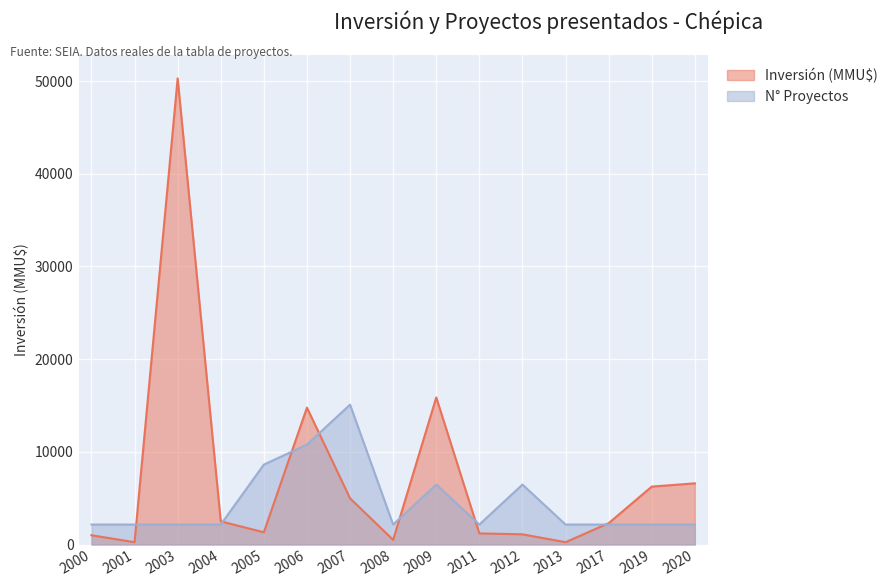

The value of Inversión (MMU$) at 2006 is 4346.8. True or false?

False